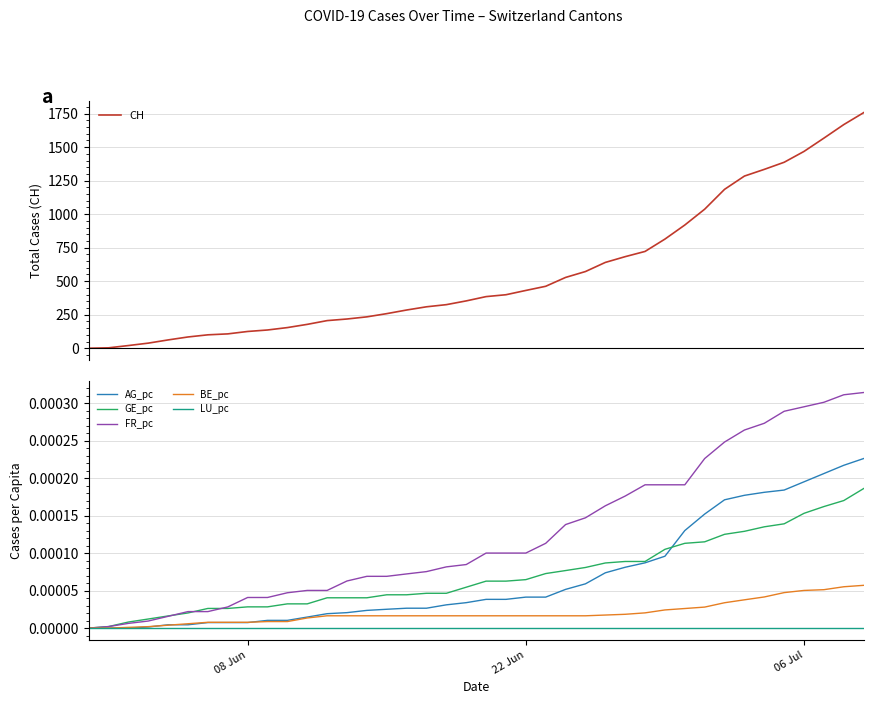

Reading left to right, what are all the values shown in this chart?

CH: 0.0	3.0	20.0	38.0	62.0	84.0	100.0	107.0	125.0	136.0	154.0	178.0	206.0	218.0	234.0	258.0	285.0	309.0	325.0	353.0	385.0	399.0	431.0	462.0	528.0	572.0	640.0	683.0	722.0	814.0	919.0	1037.0	1185.0	1284.0	1334.0	1387.0	1468.0	1567.0	1668.0	1757.0
AG_pc: 0.0	0.0	0.0	0.0	0.0	0.0	0.0	0.0	0.0	0.0	0.0	0.0	0.0	0.0	0.0	0.0	0.0	0.0	0.0	0.0	0.0	0.0	0.0	0.0	0.0	0.0	0.0	0.0	0.0	0.0	0.0	0.0	0.0	0.0	0.0	0.0	0.0	0.0	0.0	0.0
GE_pc: 0.0	0.0	0.0	0.0	0.0	0.0	0.0	0.0	0.0	0.0	0.0	0.0	0.0	0.0	0.0	0.0	0.0	0.0	0.0	0.0	0.0	0.0	0.0	0.0	0.0	0.0	0.0	0.0	0.0	0.0	0.0	0.0	0.0	0.0	0.0	0.0	0.0	0.0	0.0	0.0
FR_pc: 0.0	0.0	0.0	0.0	0.0	0.0	0.0	0.0	0.0	0.0	0.0	0.0	0.0	0.0	0.0	0.0	0.0	0.0	0.0	0.0	0.0	0.0	0.0	0.0	0.0	0.0	0.0	0.0	0.0	0.0	0.0	0.0	0.0	0.0	0.0	0.0	0.0	0.0	0.0	0.0
BE_pc: 0.0	0.0	0.0	0.0	0.0	0.0	0.0	0.0	0.0	0.0	0.0	0.0	0.0	0.0	0.0	0.0	0.0	0.0	0.0	0.0	0.0	0.0	0.0	0.0	0.0	0.0	0.0	0.0	0.0	0.0	0.0	0.0	0.0	0.0	0.0	0.0	0.0	0.0	0.0	0.0
LU_pc: 0.0	0.0	0.0	0.0	0.0	0.0	0.0	0.0	0.0	0.0	0.0	0.0	0.0	0.0	0.0	0.0	0.0	0.0	0.0	0.0	0.0	0.0	0.0	0.0	0.0	0.0	0.0	0.0	0.0	0.0	0.0	0.0	0.0	0.0	0.0	0.0	0.0	0.0	0.0	0.0